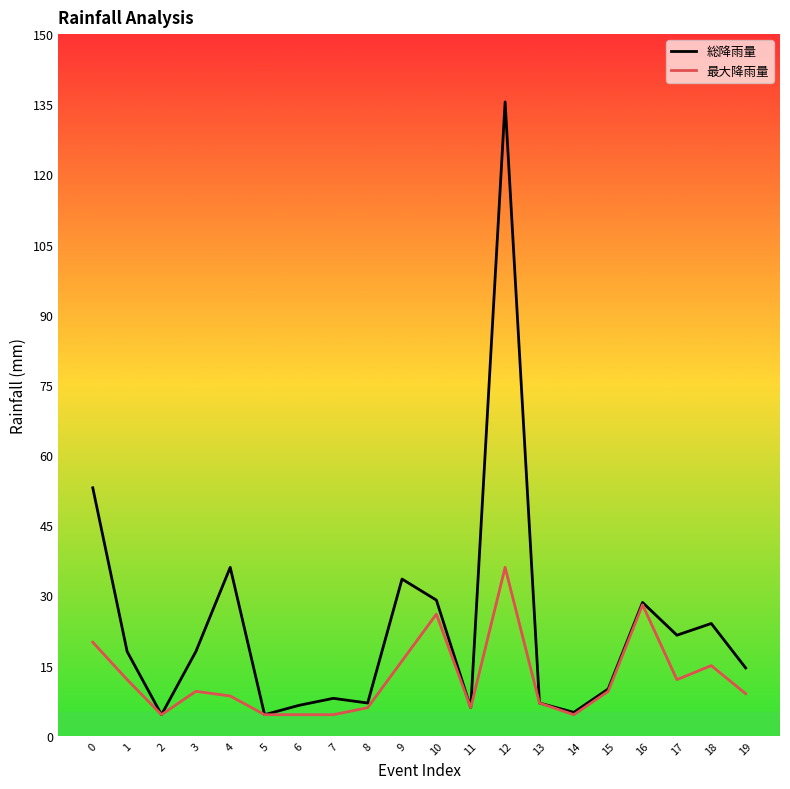

List the series in order of their peak value, highest first.

総降雨量, 最大降雨量